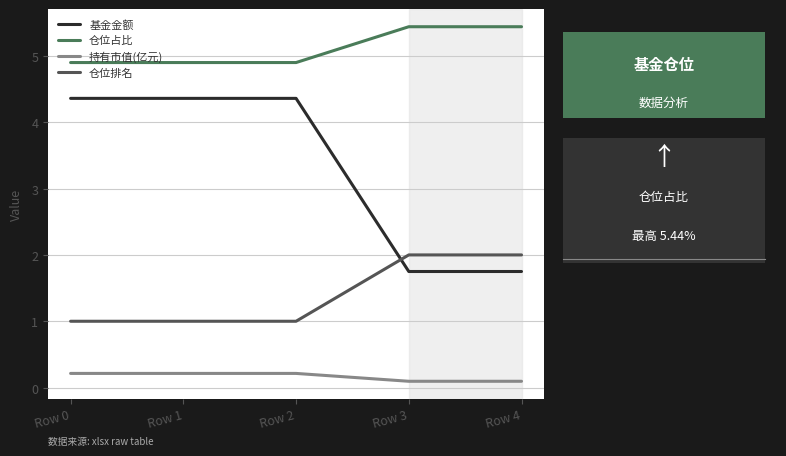

How many series are shown in this chart?

4